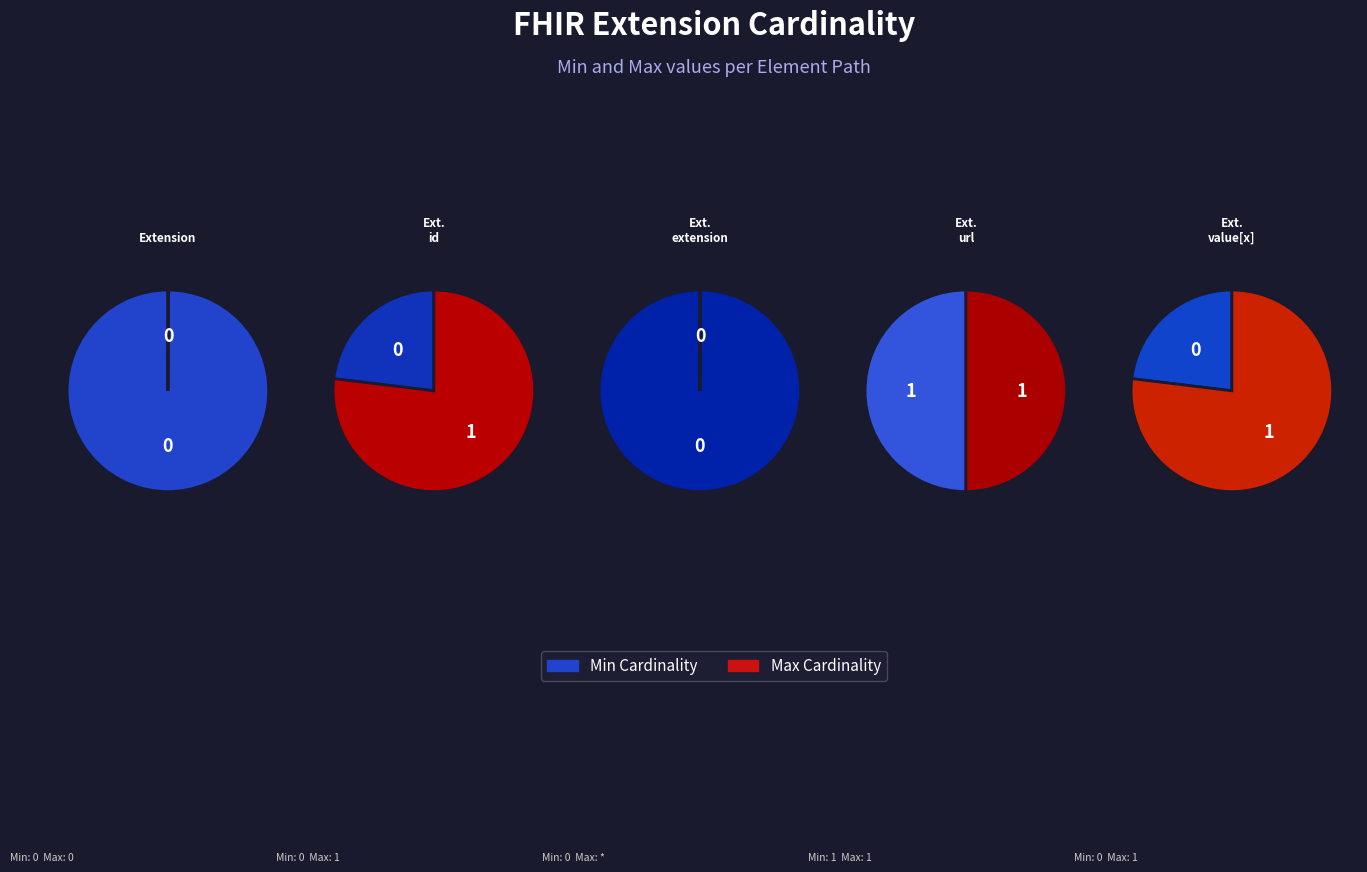

Which slice is the smallest?

Extension